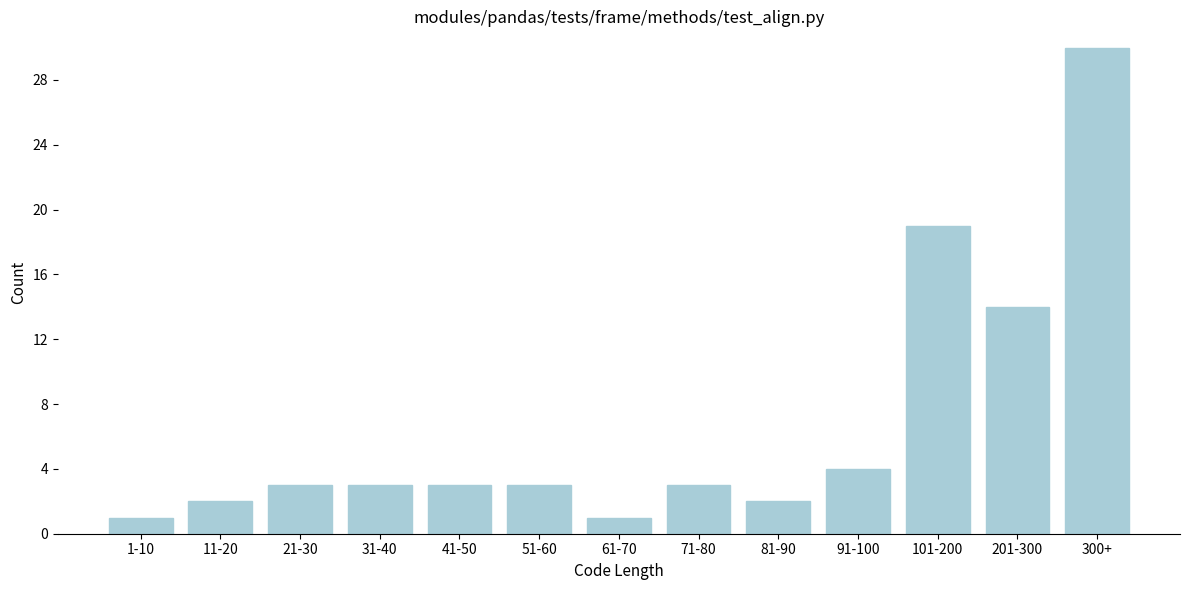

Reading left to right, what are all the values shown in this chart?

1-10=1	11-20=2	21-30=3	31-40=3	41-50=3	51-60=3	61-70=1	71-80=3	81-90=2	91-100=4	101-200=19	201-300=14	300+=30